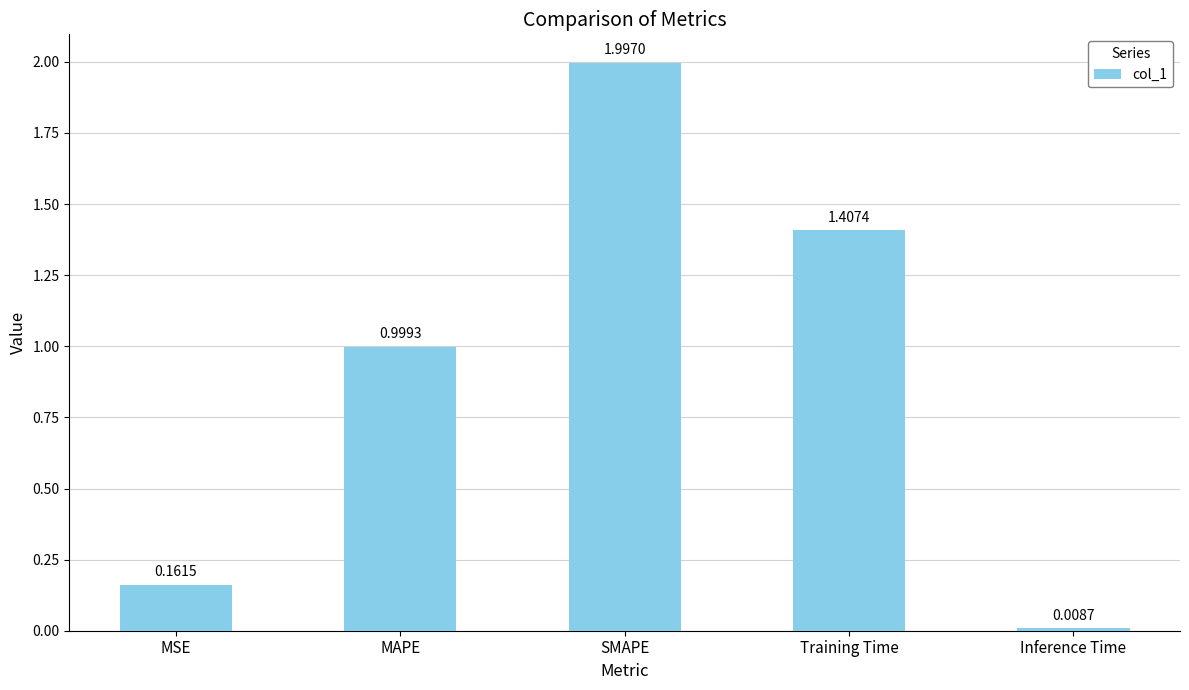

Approximately how many times larger is the value at MSE compared to Training Time?

0.1